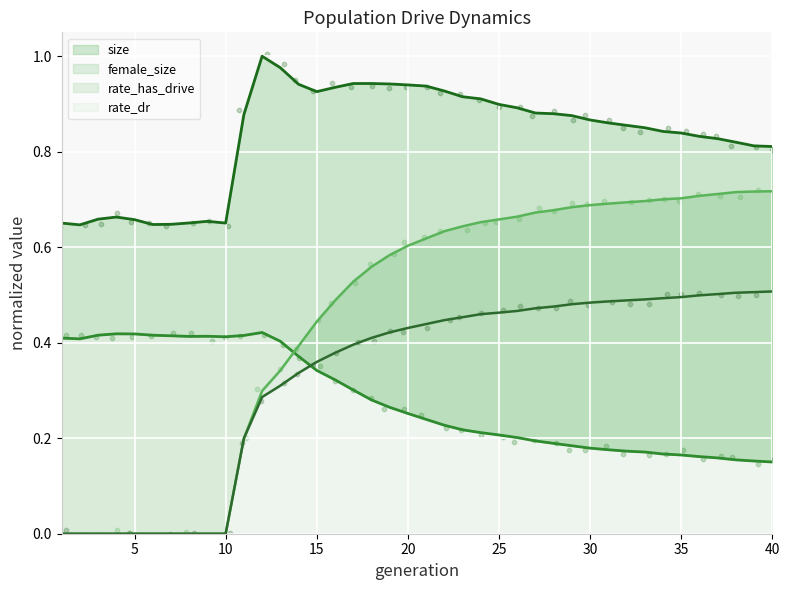

What is the total value across all series at 19?

2.2